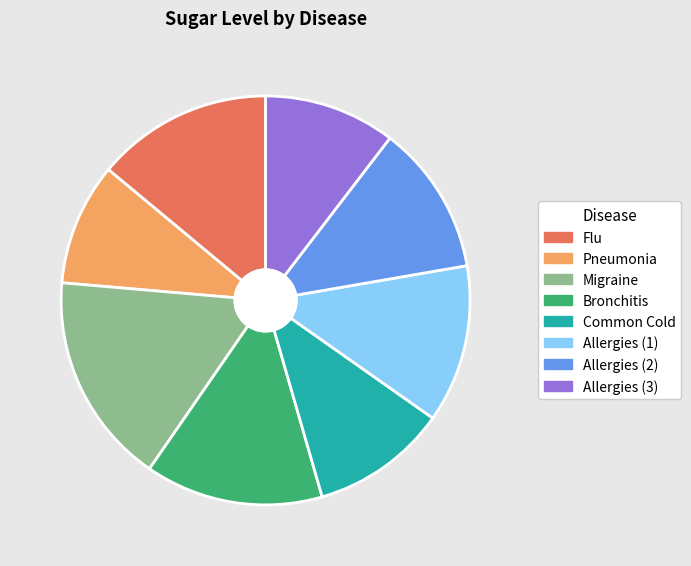

Do Allergies (2) and Migraine together represent more than half of the pie?

No